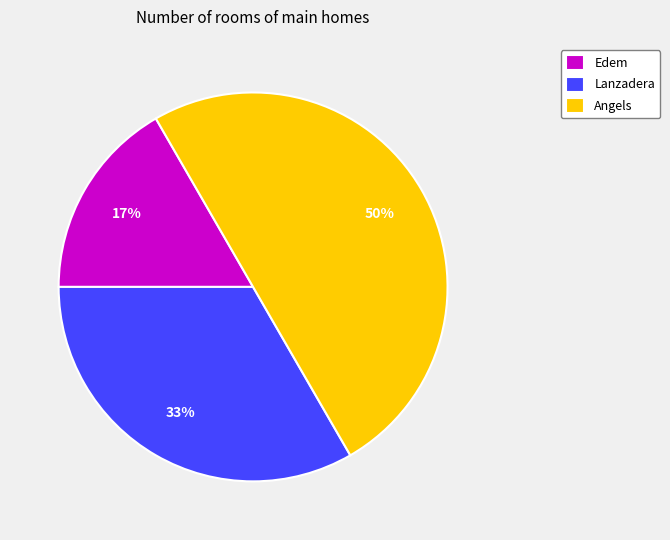

Does Edem account for over 50% of the chart?

No